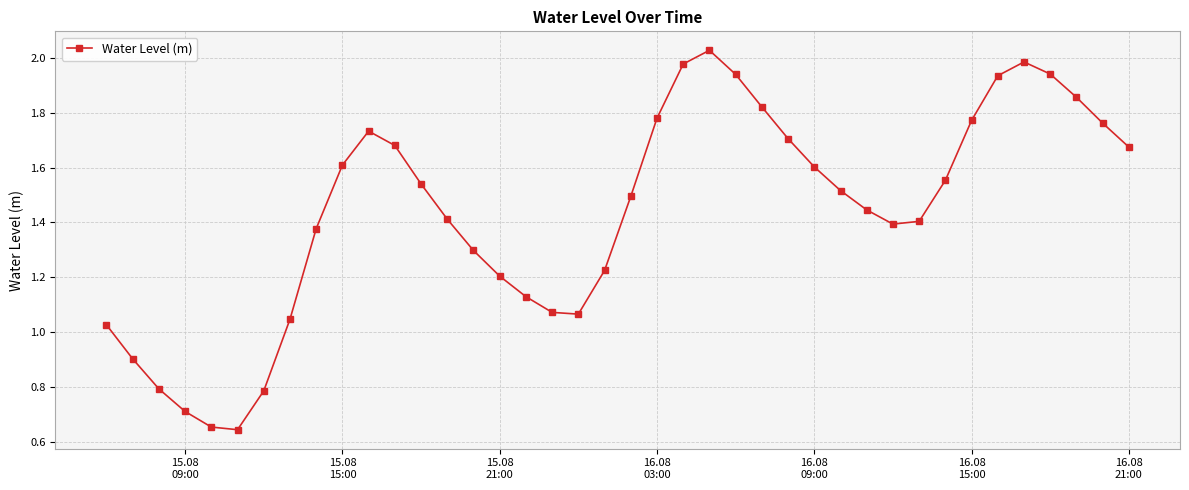

What is the sum of all values?

57.5